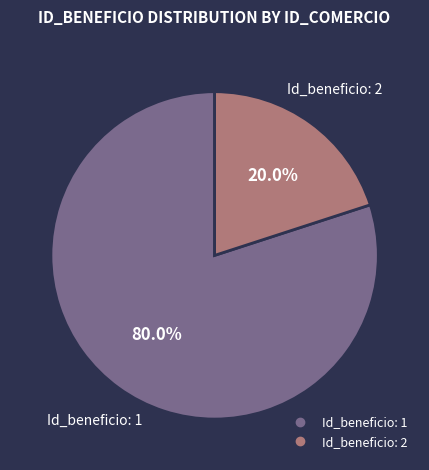

Count the number of slices in the pie.

2